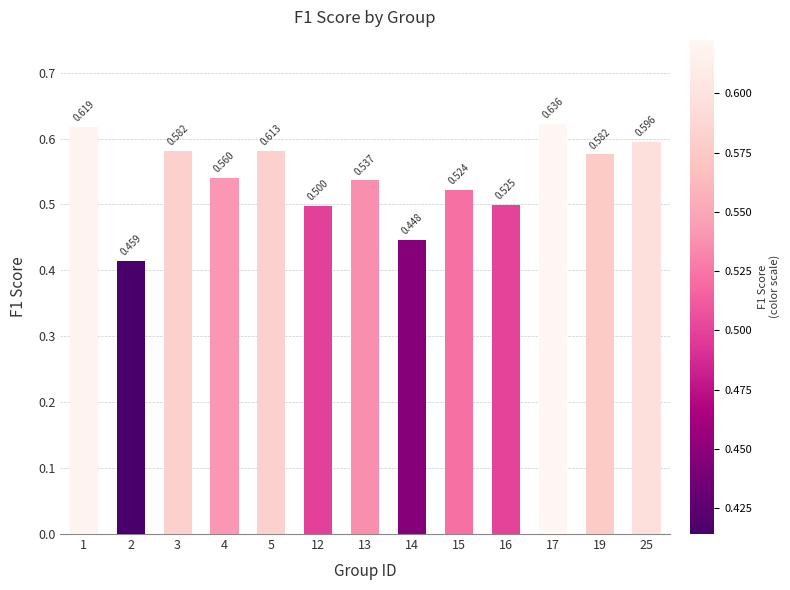

How many bars are there in total?

13